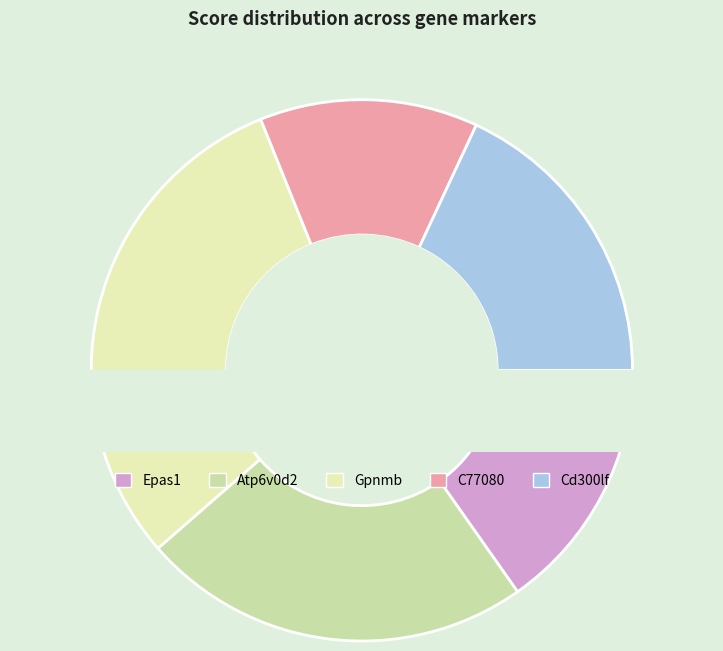

How many segments does this pie chart have?

5